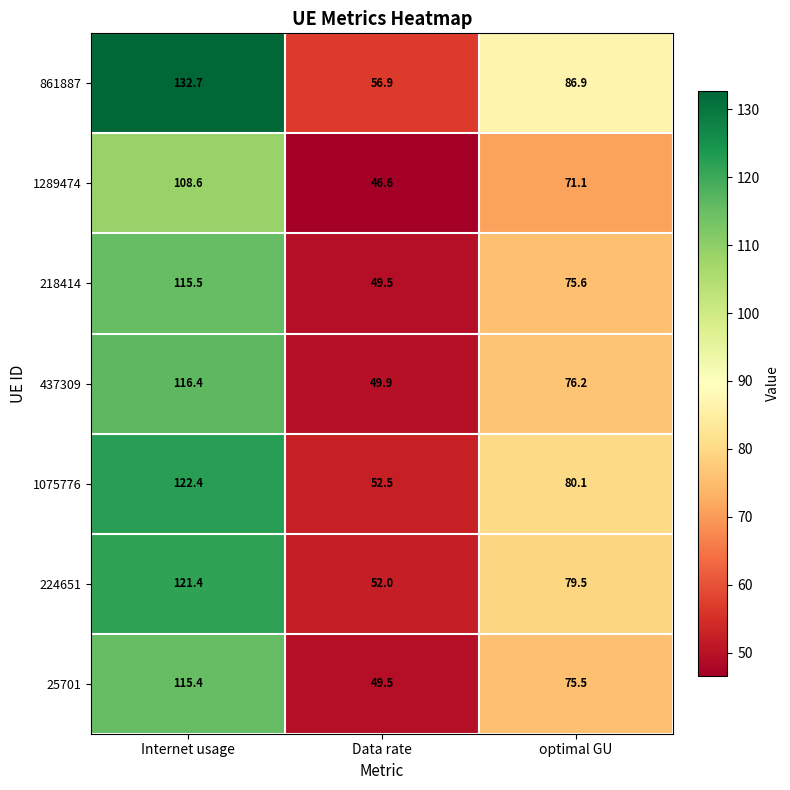

What value does the 224651 series have at Internet usage?

121.4